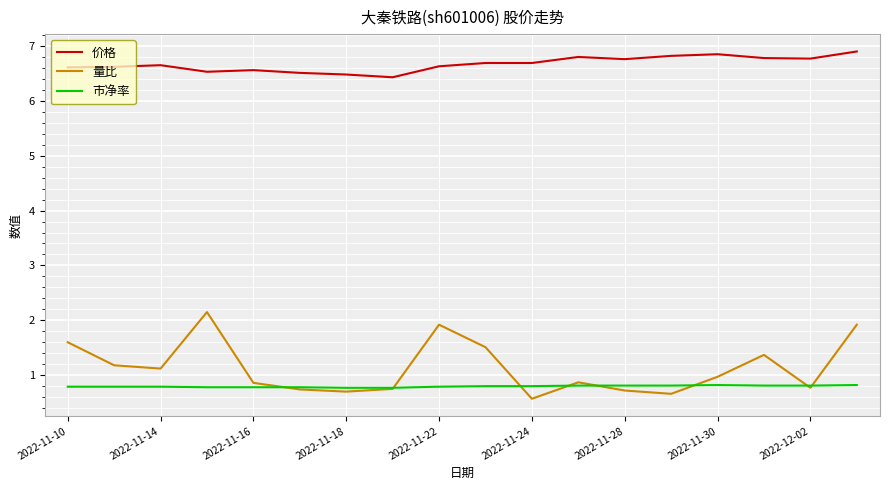

What is the minimum value for 量比?

0.6